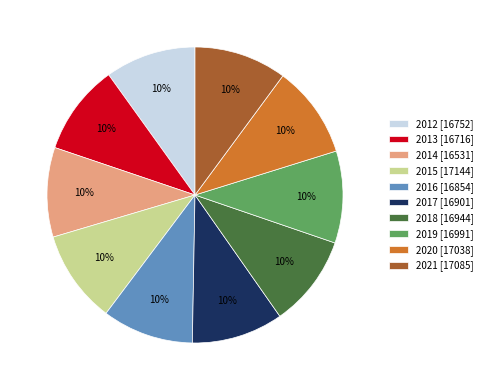

True or false: 2021 accounts for 10% of the total.

True